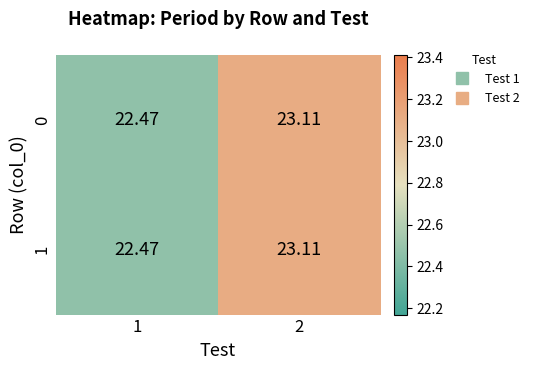

At how many categories does at least one series exceed 23?

1